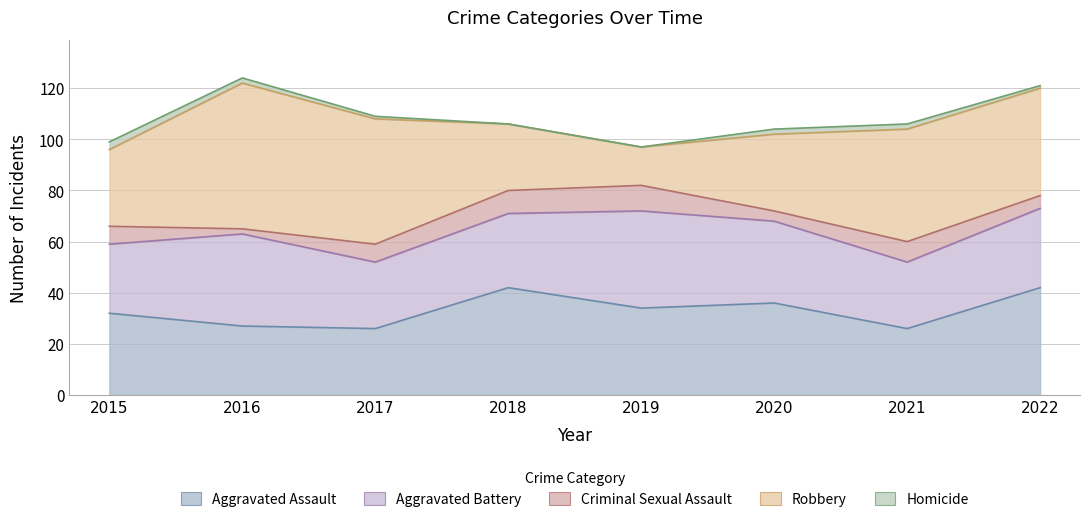

How many lines are shown in the chart?

5